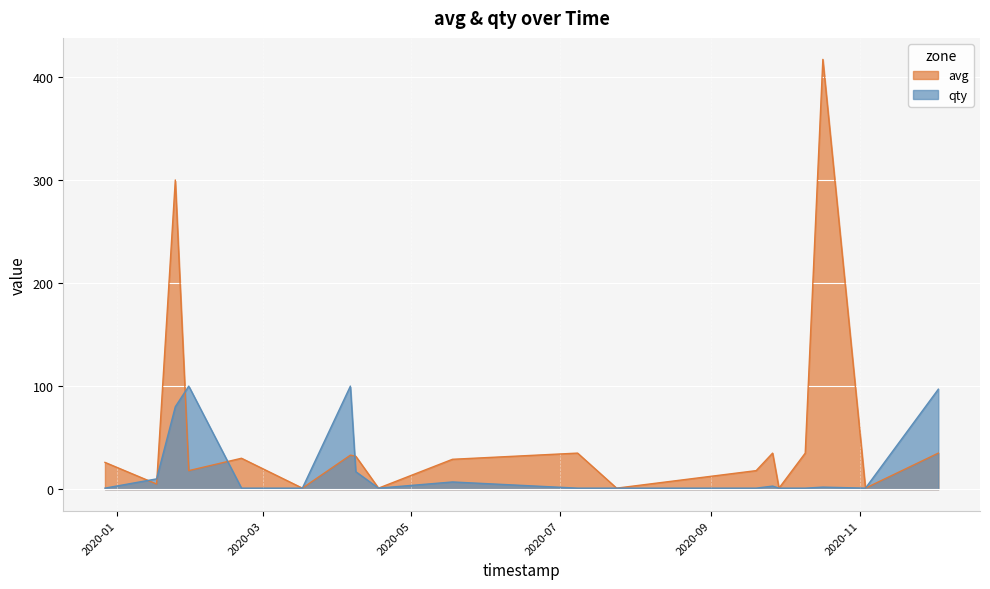

List the series in order of their overall mean, highest first.

avg, qty